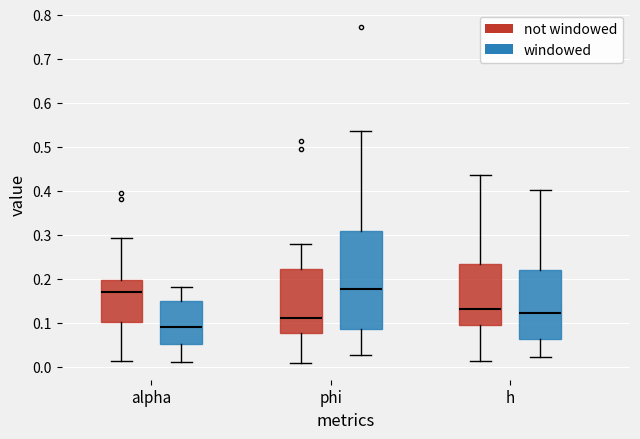

Reading left to right, read every box against the y-axis: the position of its median line, the range the box covers, and the ends of its whiskers. The values are not printed on the chart, so give them approximately, as read against the axis.

alpha (not windowed): median 0.17, box 0.10 to 0.20, whiskers 0.01 to 0.29
alpha (windowed): median 0.09, box 0.05 to 0.15, whiskers 0.01 to 0.18
phi (not windowed): median 0.11, box 0.08 to 0.22, whiskers 0.01 to 0.28
phi (windowed): median 0.18, box 0.09 to 0.31, whiskers 0.03 to 0.54
h (not windowed): median 0.13, box 0.10 to 0.23, whiskers 0.01 to 0.44
h (windowed): median 0.12, box 0.06 to 0.22, whiskers 0.02 to 0.40